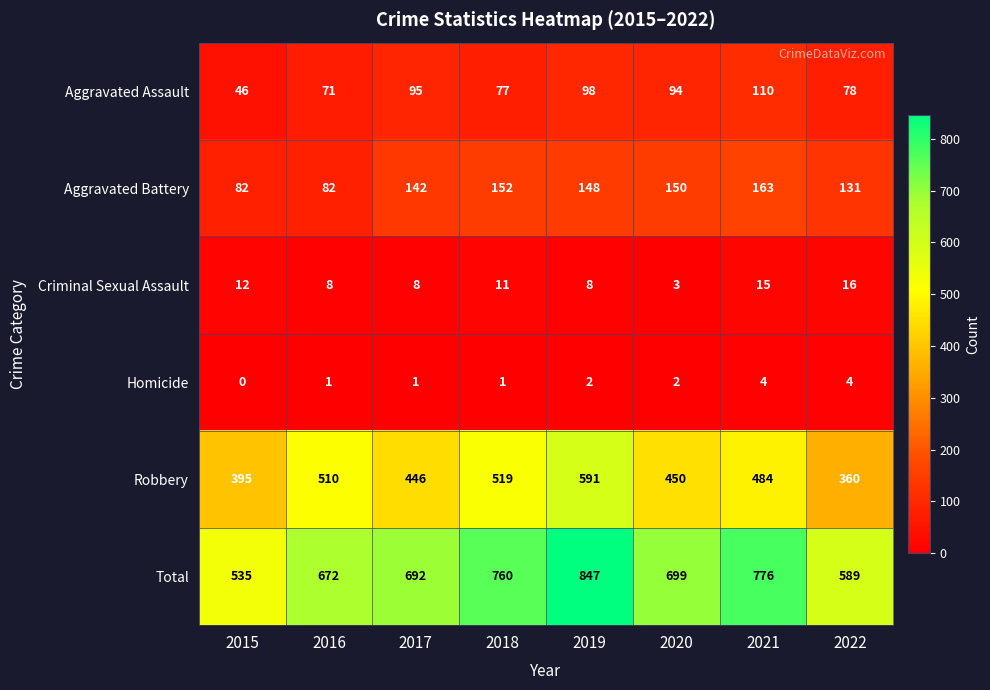

The value of Criminal Sexual Assault at 2017 is 12. True or false?

False